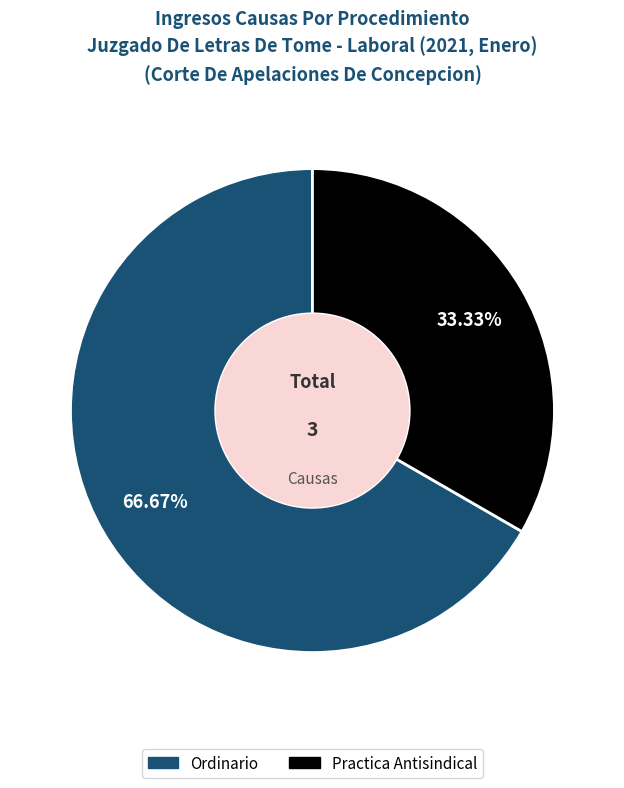

Count the number of slices in the pie.

2